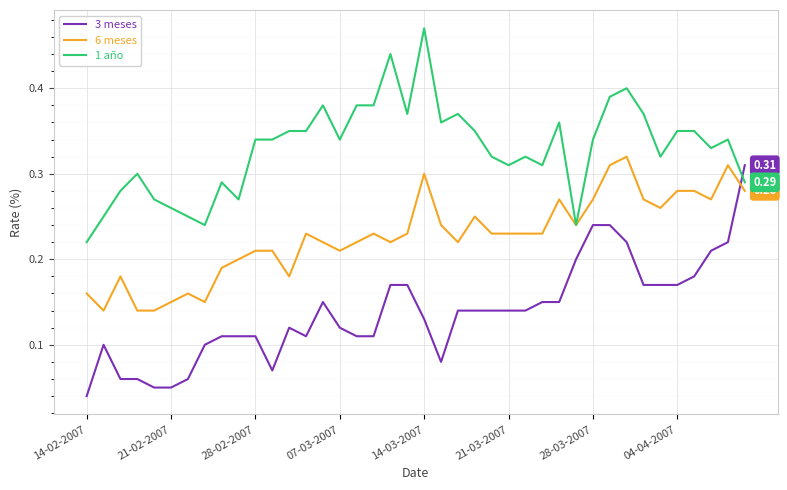

Which series has the largest total across all categories?

1 año